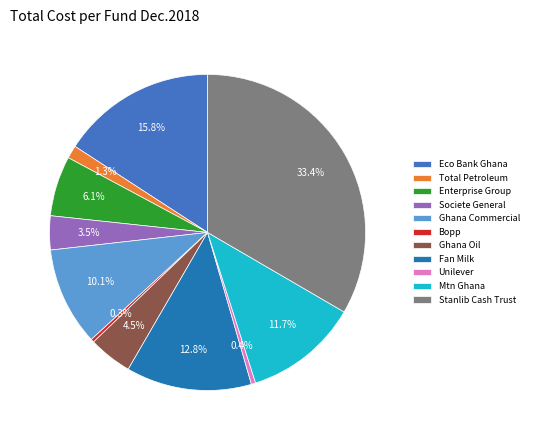

Is there a majority slice in this chart?

No